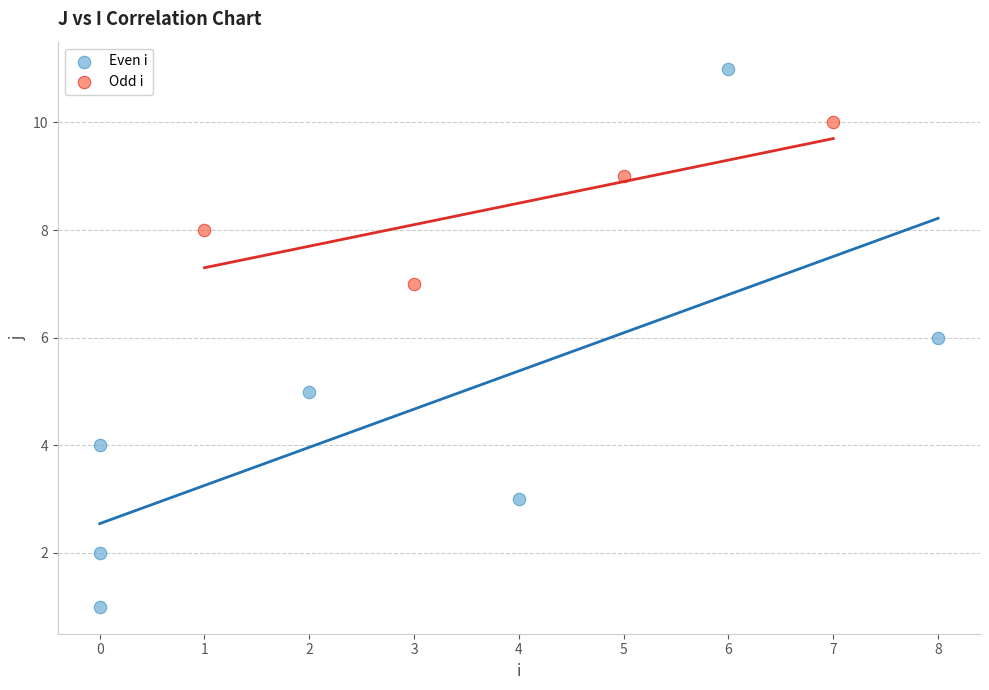

Which series has the largest Y range (max minus min)?

Even i